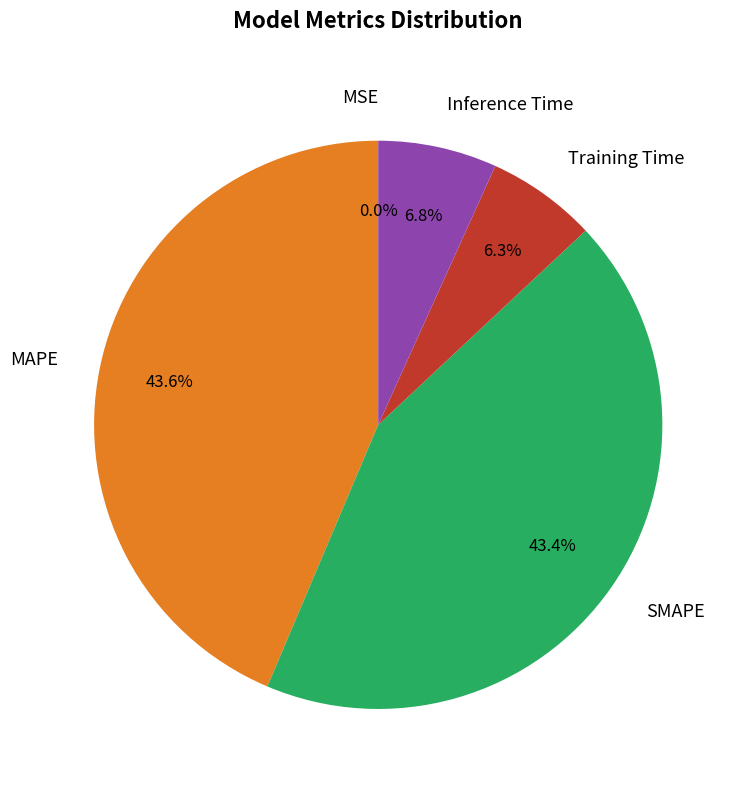

What portion of the pie excludes Training Time?

93.7%